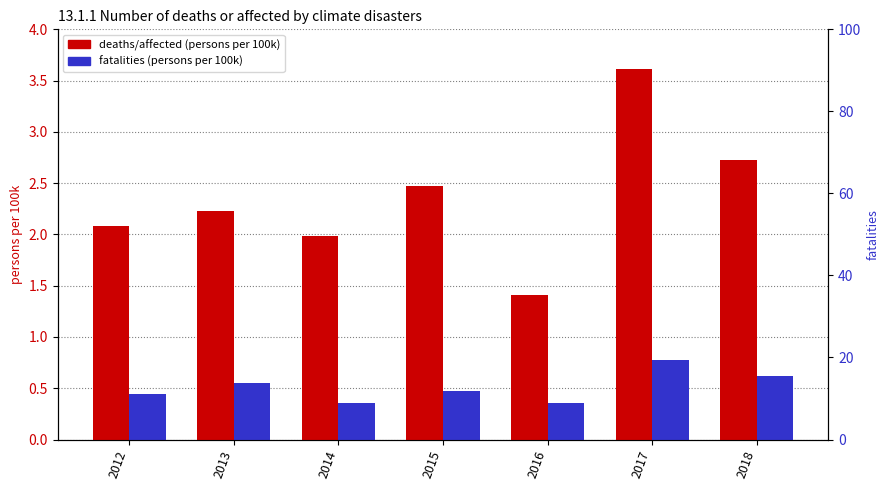

What is the approximate value of fatalities (persons per 100k) at 2014?

0.4